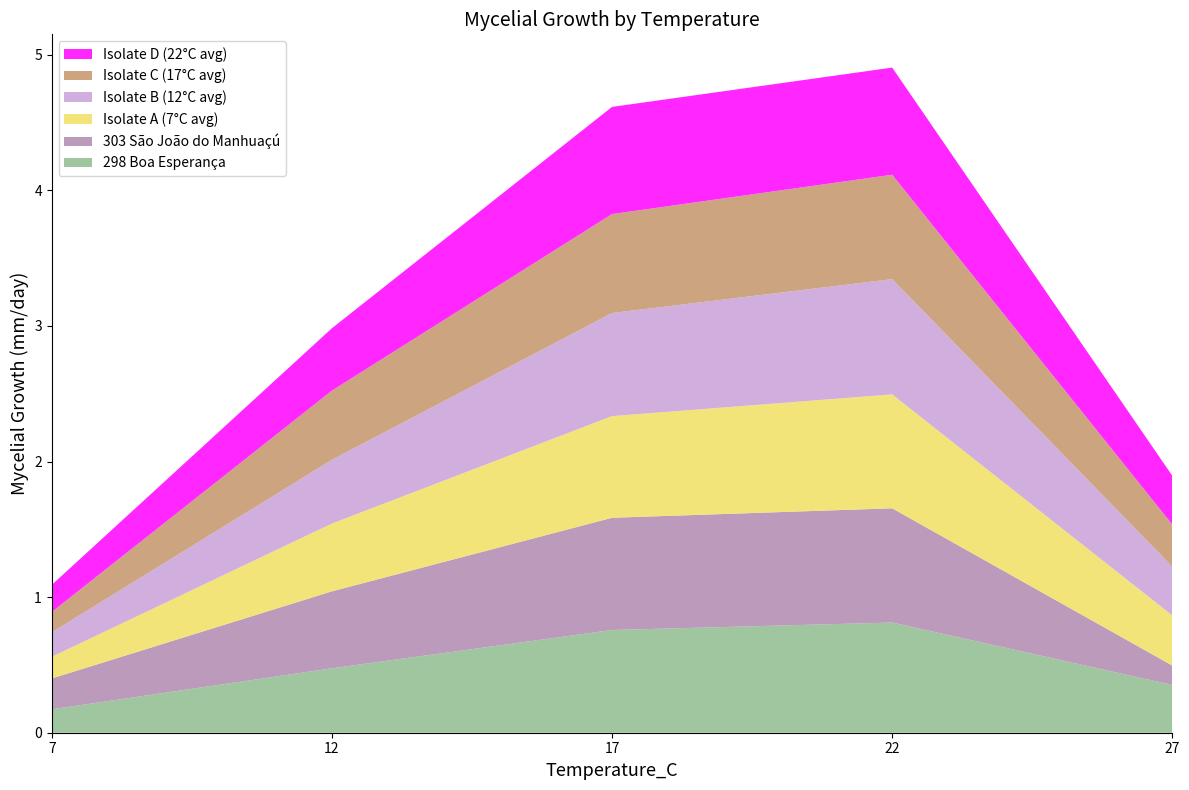

Reading left to right, extract all data points from this chart.

298 Boa Esperança: 7=0.2	12=0.5	17=0.8	22=0.8	27=0.4
303 São João do Manhuaçú: 7=0.2	12=0.6	17=0.8	22=0.8	27=0.1
Isolate A (7°C avg): 7=0.2	12=0.5	17=0.8	22=0.8	27=0.4
Isolate B (12°C avg): 7=0.2	12=0.5	17=0.8	22=0.8	27=0.4
Isolate C (17°C avg): 7=0.1	12=0.5	17=0.7	22=0.8	27=0.3
Isolate D (22°C avg): 7=0.2	12=0.5	17=0.8	22=0.8	27=0.4